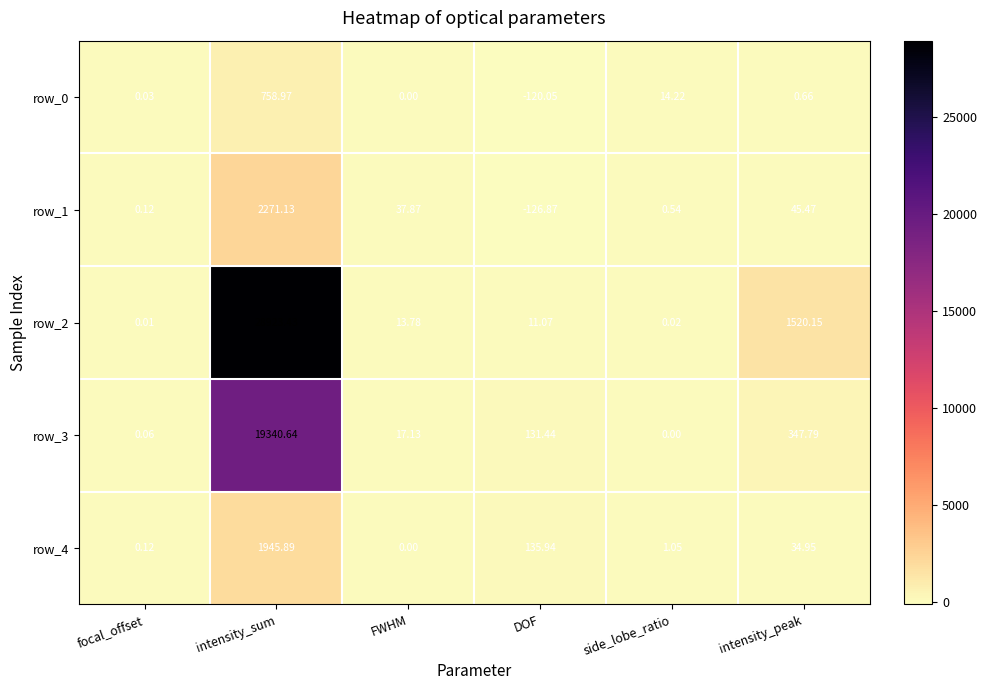

True or false: row_4 has a value of 0.0 at FWHM.

True